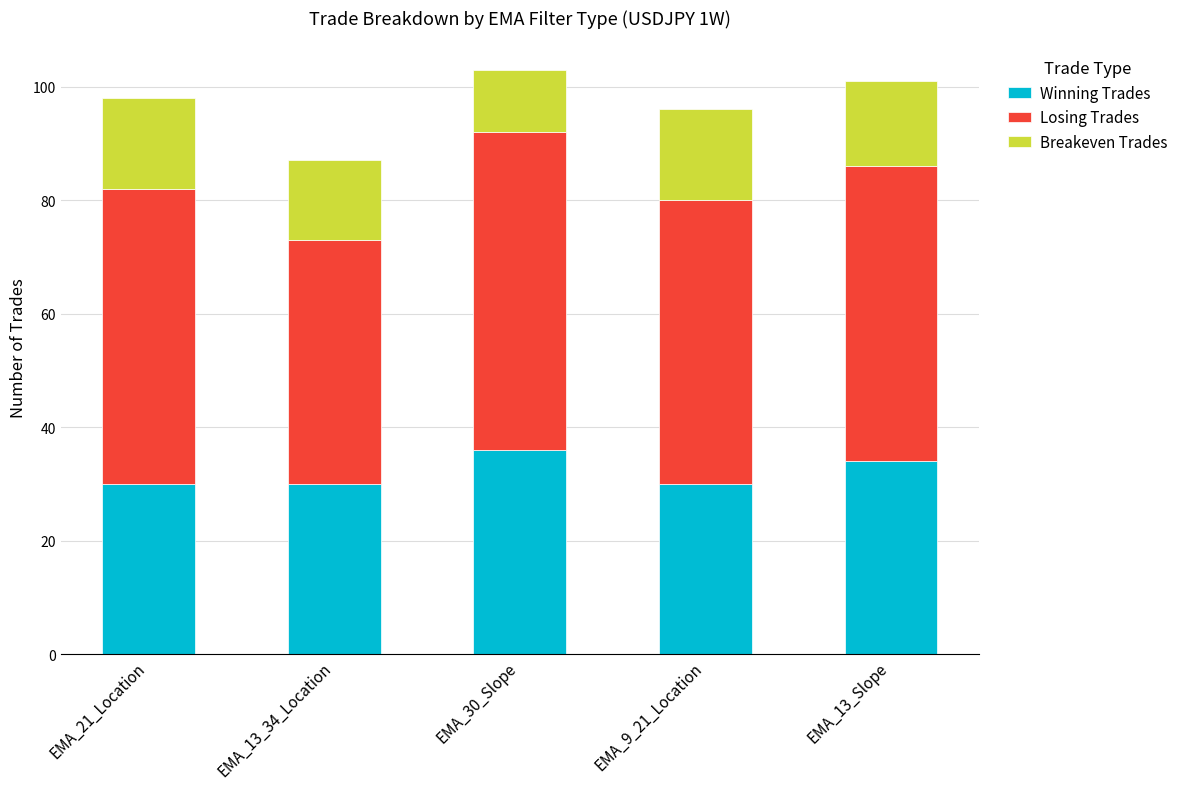

What are all the series names shown in the legend?

Winning Trades, Losing Trades, Breakeven Trades